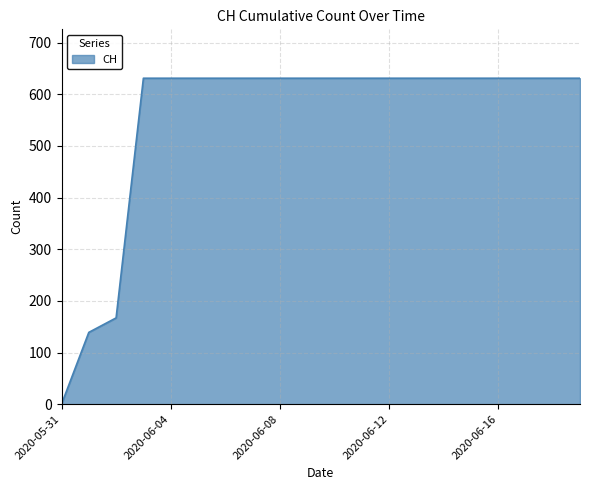

What is the difference between the maximum and minimum values?

631